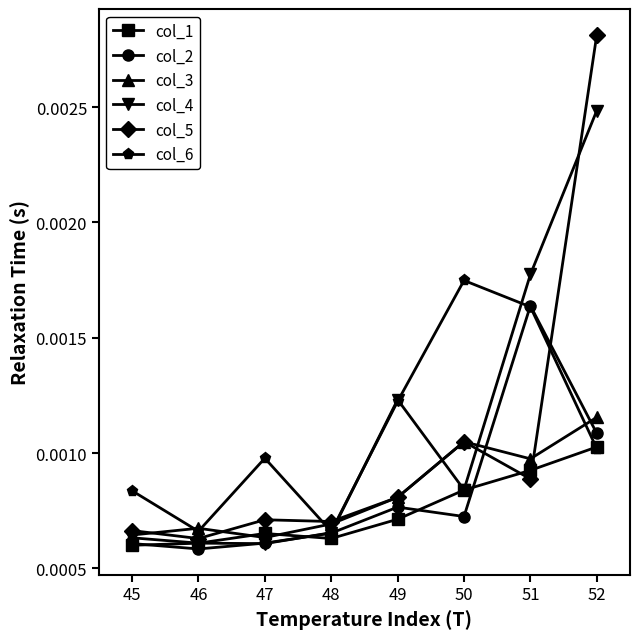

After their last crossing, which series has the higher values: col_6 or col_5?

col_5